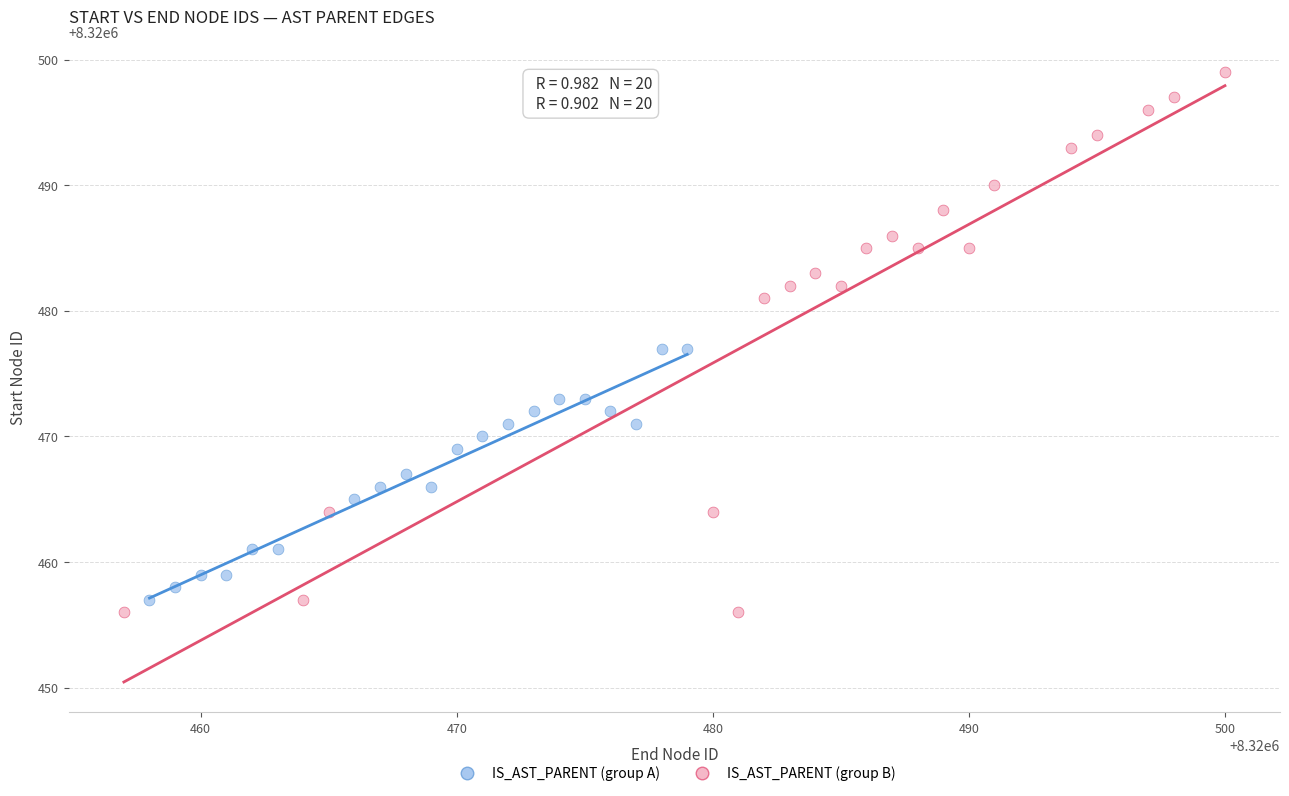

Which series reaches the maximum Y coordinate?

IS_AST_PARENT (group B)